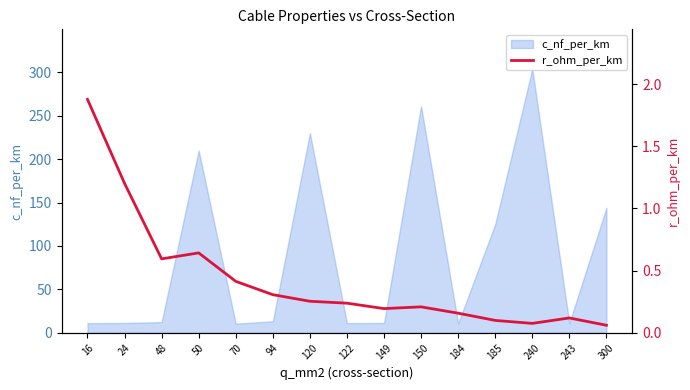

Where is c_nf_per_km nearest to the value 157?

300